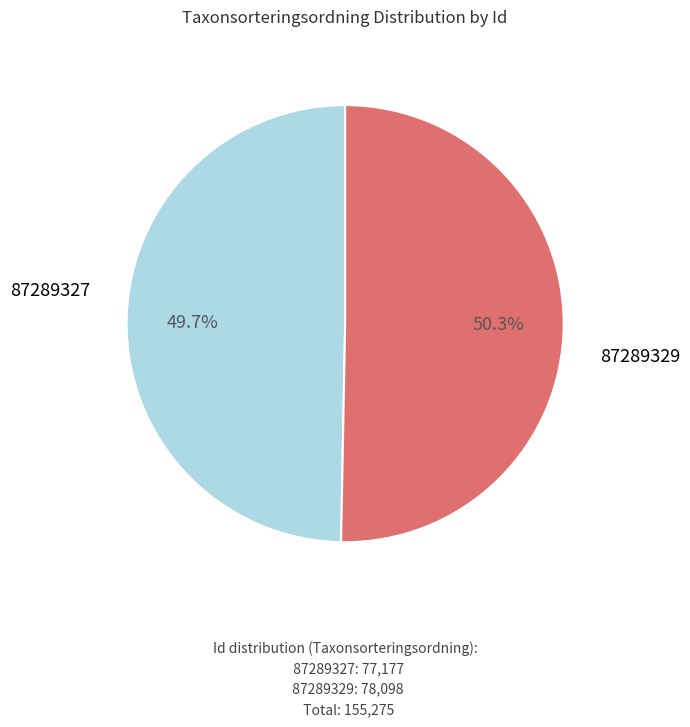

Is there any slice that represents more than half of the pie?

Yes